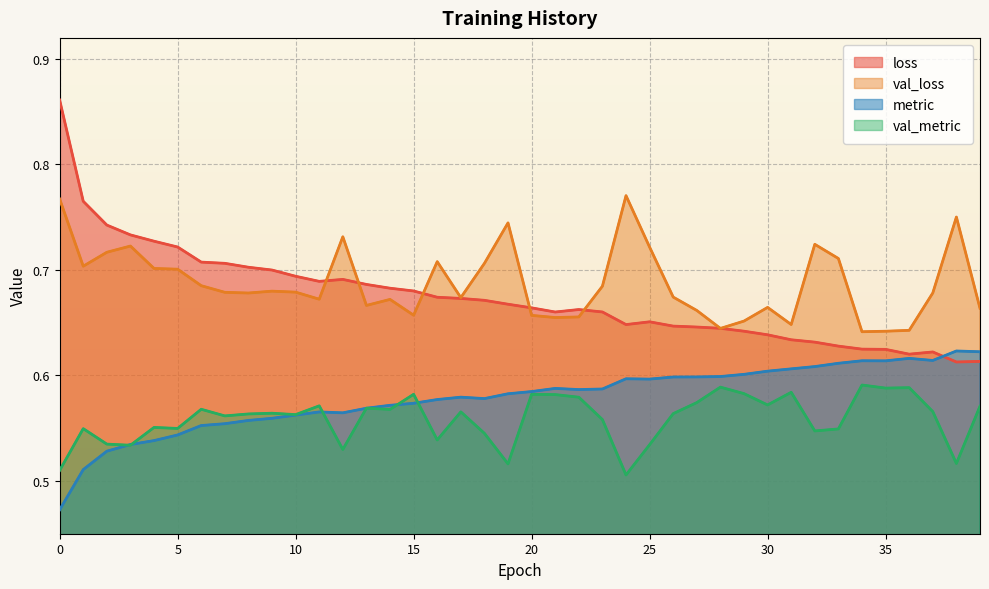

At 13, list the series in order from largest to smallest.

loss, val_loss, val_metric, metric